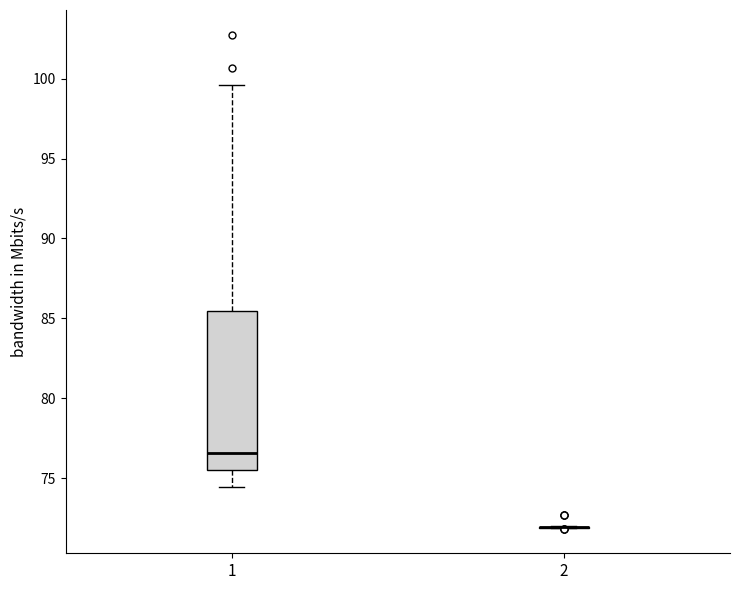

Reading left to right, transcribe this box plot: for each box, give where its median line is, the range the box spans, and where its two whiskers end, as read against the y-axis. The values are not printed on the chart, so give them approximately, as read against the axis.

1: median 76.5, box 75.5 to 85.5, whiskers 74.5 to 99.5
2: box collapsed to a line at 72.0, whiskers 72.0 to 72.0